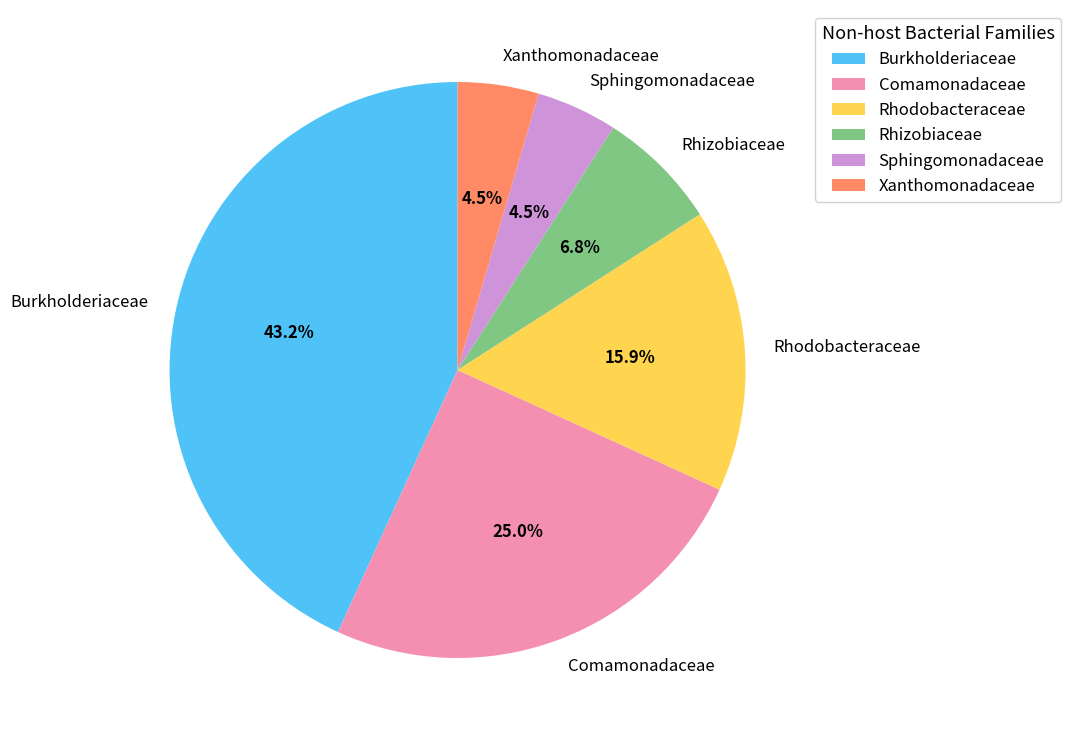

Does Xanthomonadaceae represent more than half of the total?

No